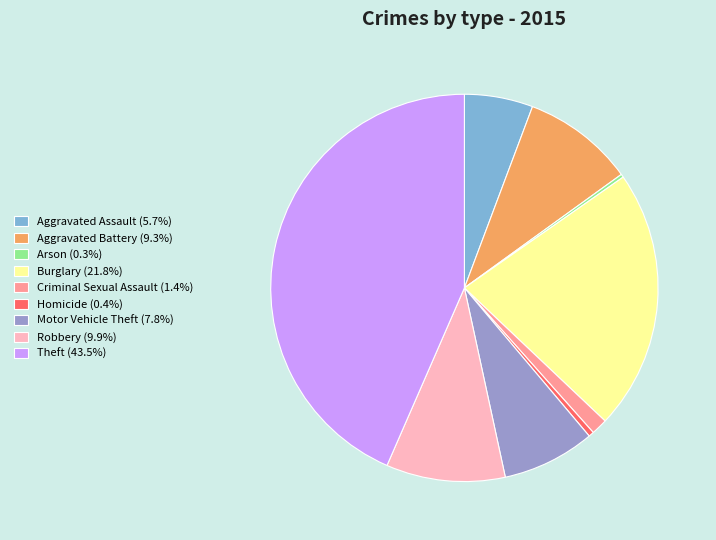

Does any single category account for the majority?

No